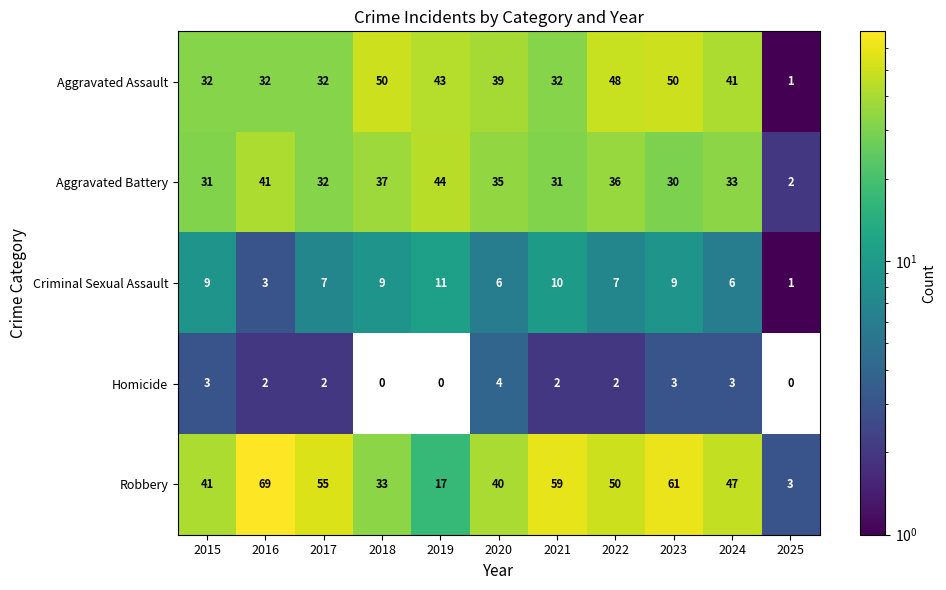

What is the average value of the Aggravated Assault series?

36